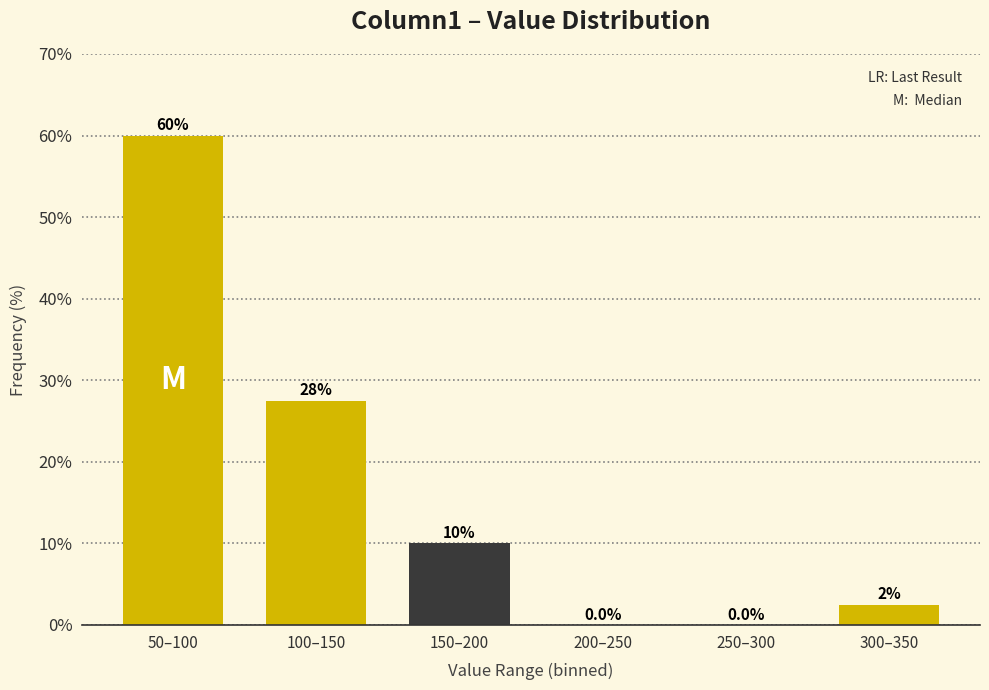

Reading right to left, list all the values displayed in this chart.

300–350=2.5	250–300=0.0	200–250=0.0	150–200=10.0	100–150=27.5	50–100=60.0